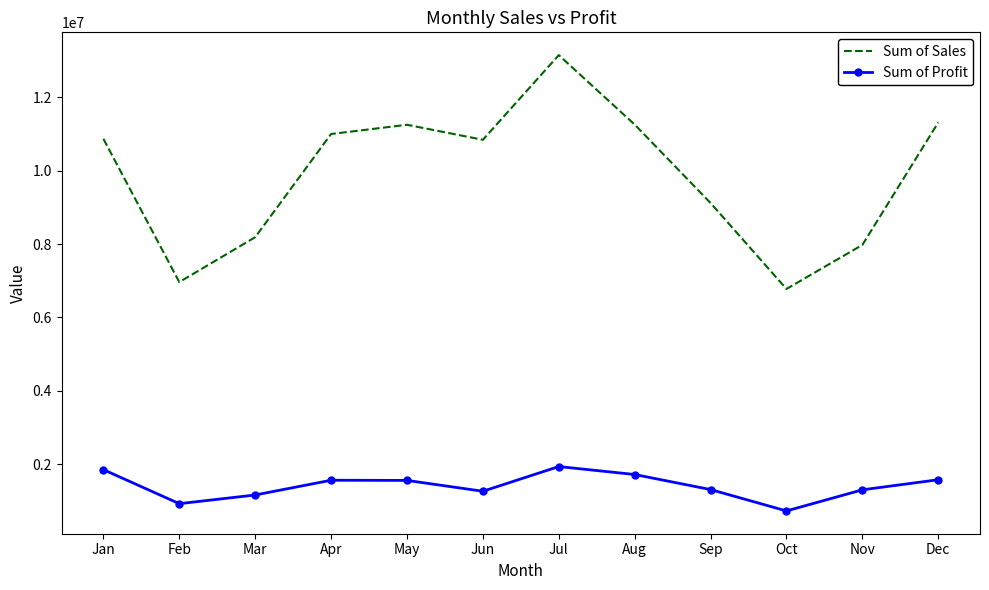

At how many categories does at least one series exceed 13146632?

1